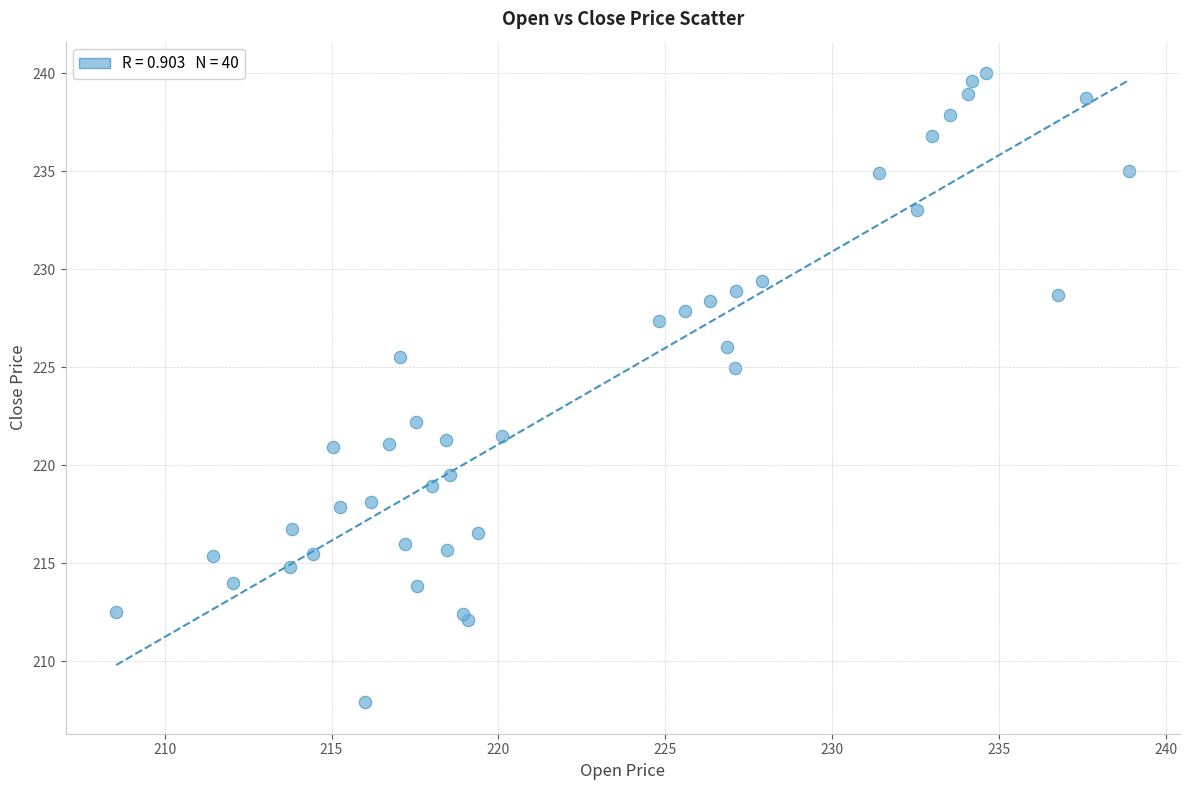

What Y value in the scatter plot is closest to 223?

222.2